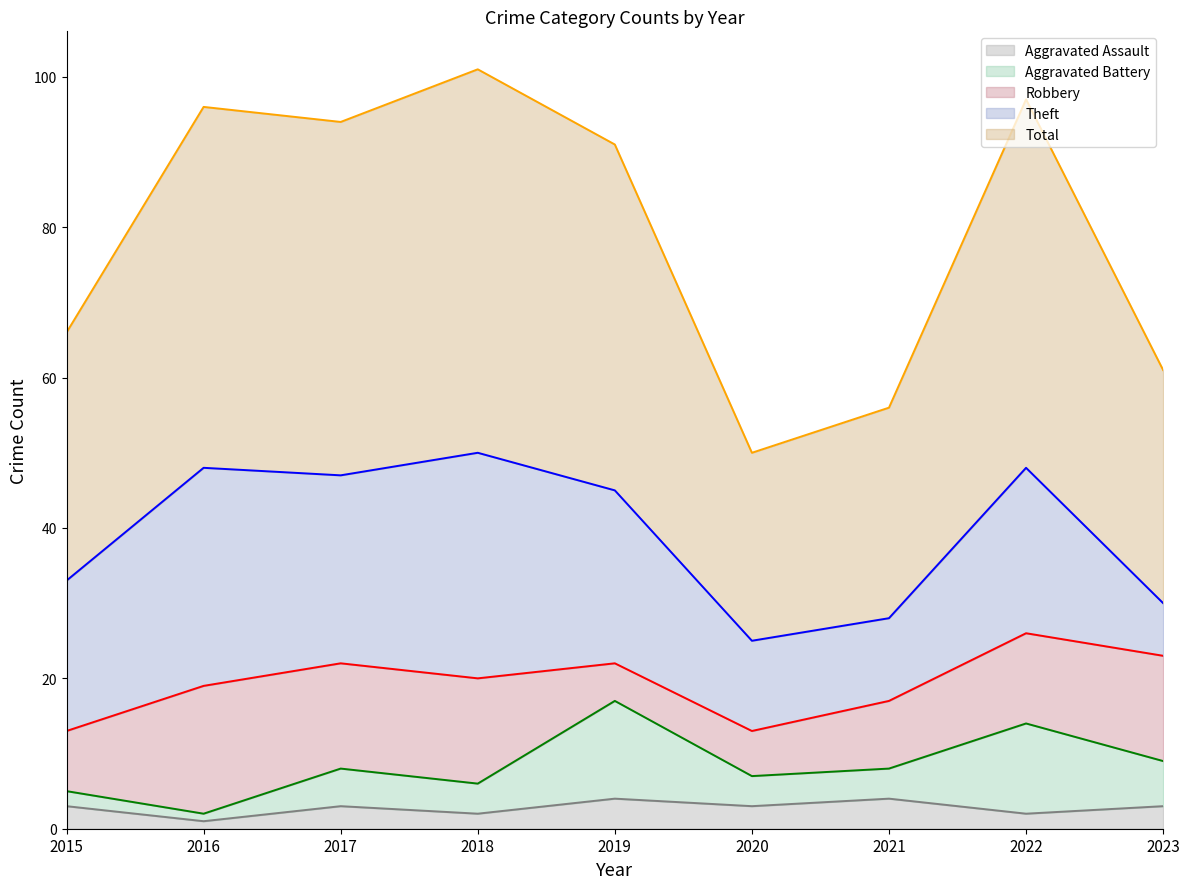

The Theft series shows 30 at 2018. True or false?

True